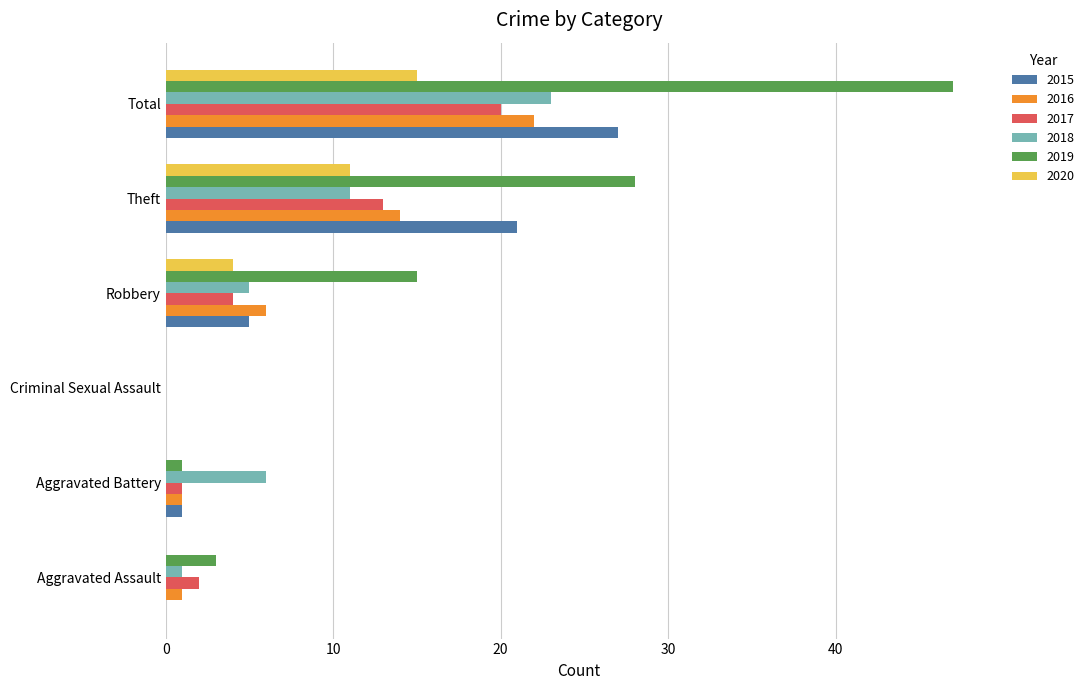

How many categories are shown in the chart?

6